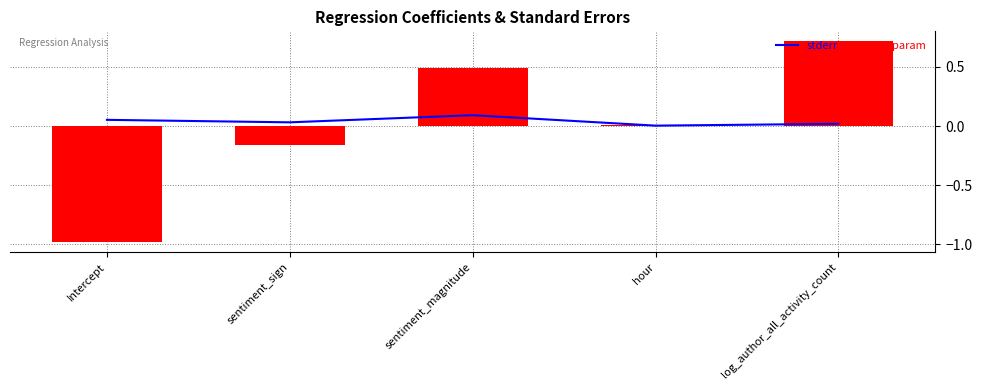

True or false: param has a value of -0.1 at sentiment_sign.

False